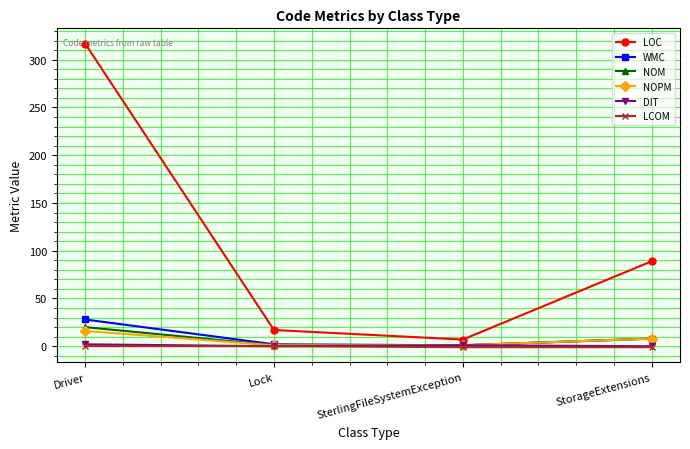

Which label corresponds to the largest value in the chart?

Driver